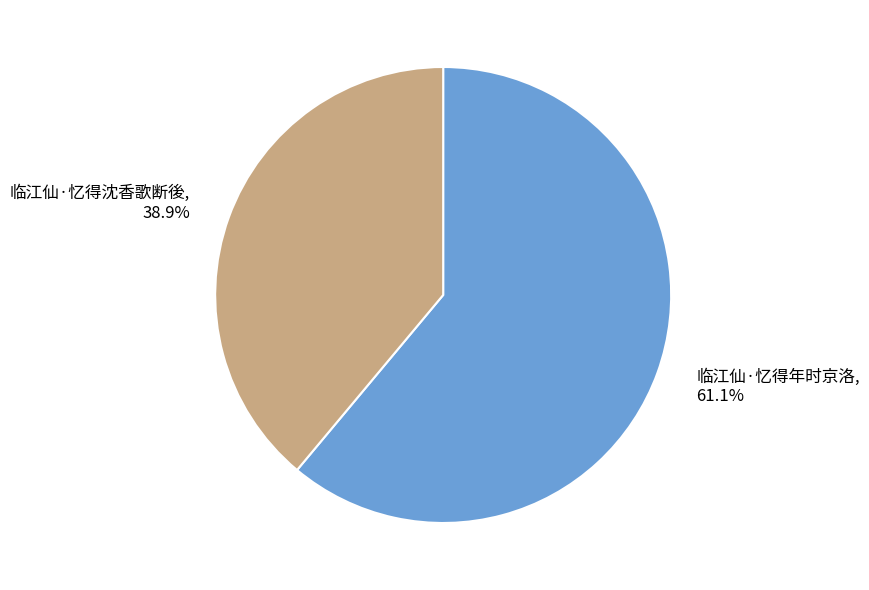

Which slice represents more than half of the pie?

临江仙·忆得年时京洛